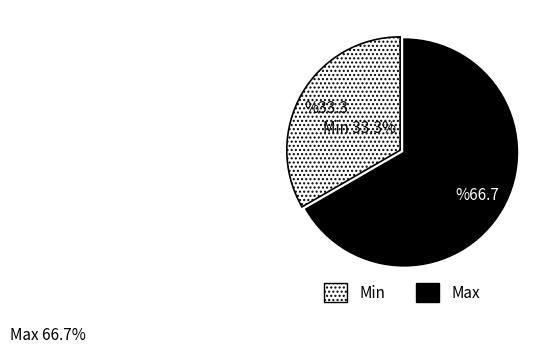

Does any single category account for the majority?

Yes